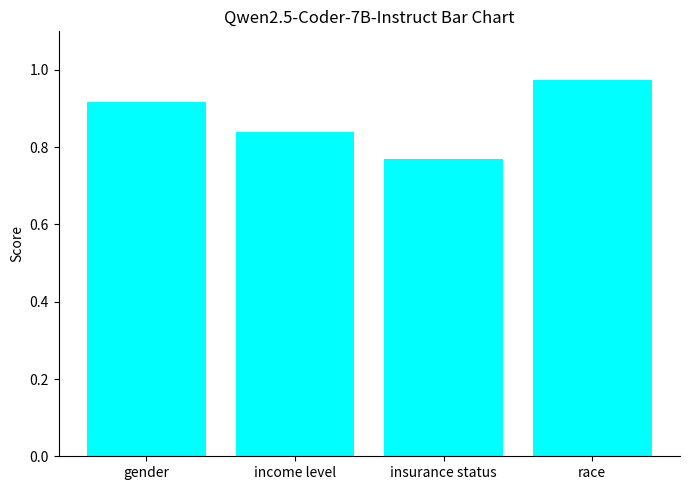

At which category does the chart reach its minimum across all series?

insurance status